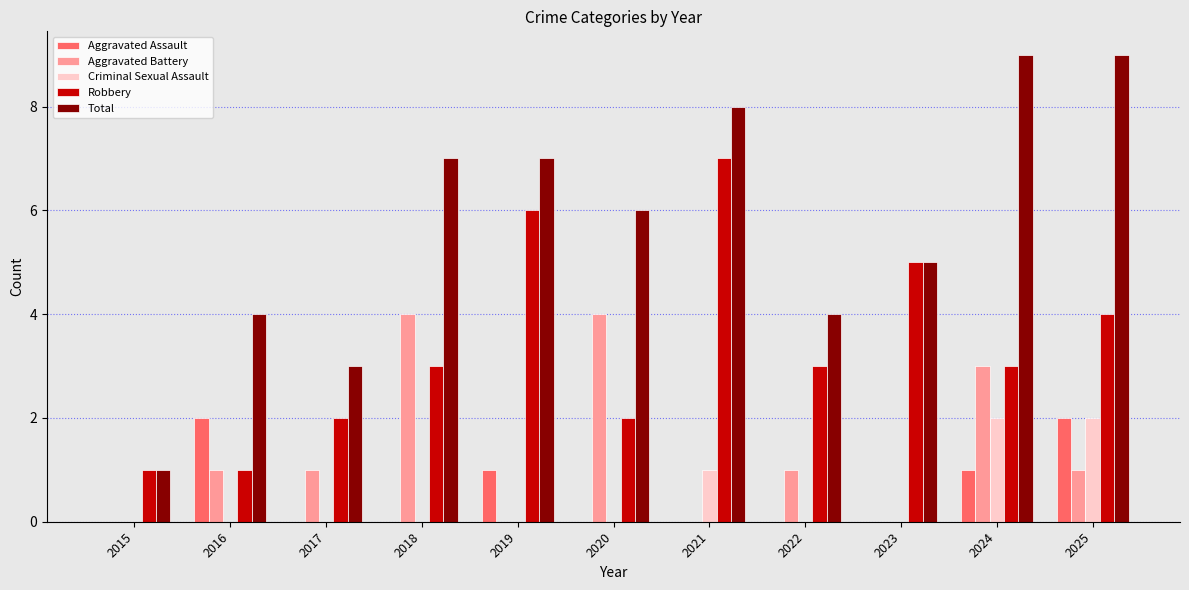

Is the value of Aggravated Battery at 2024 greater than the value of Criminal Sexual Assault at 2021?

Yes